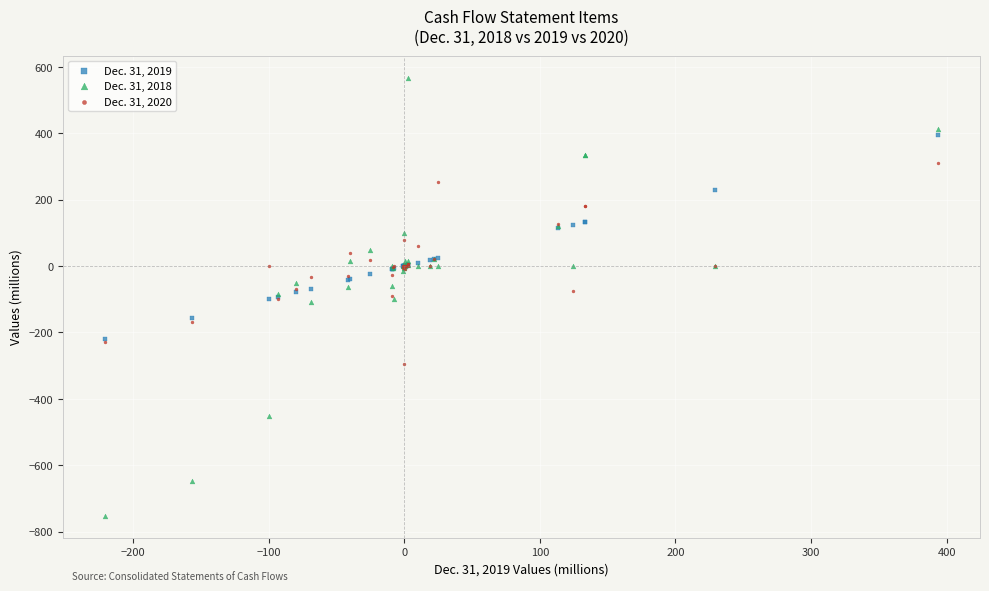

Which series contains the lowest Y value?

Dec. 31, 2018